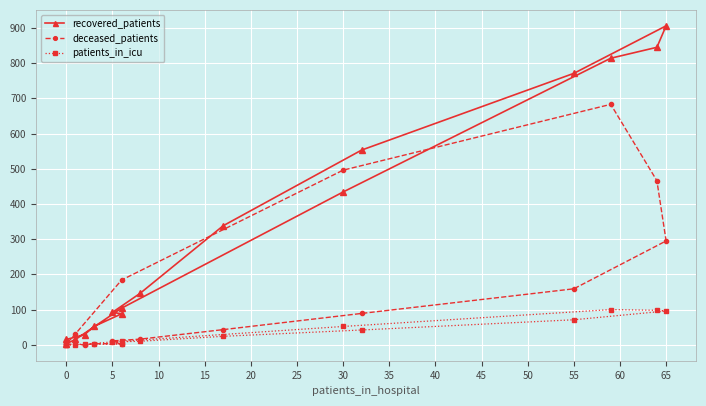

How many categories are shown in the chart?

16